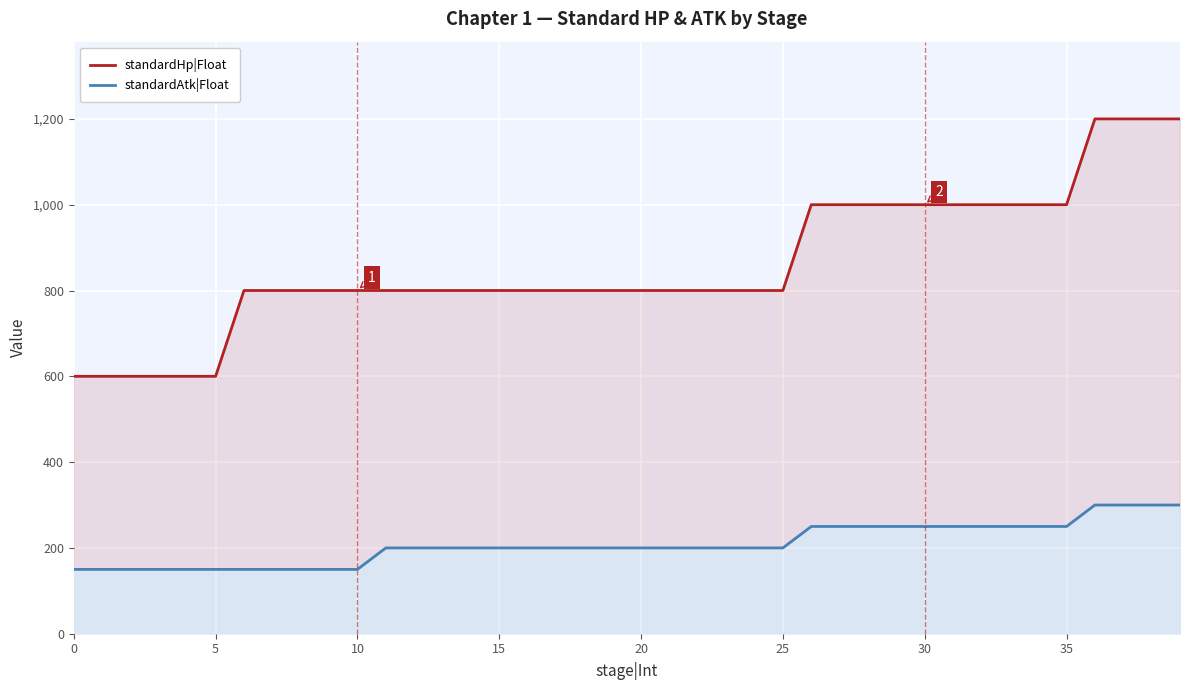

What is the sum of all standardHp|Float values?

34400